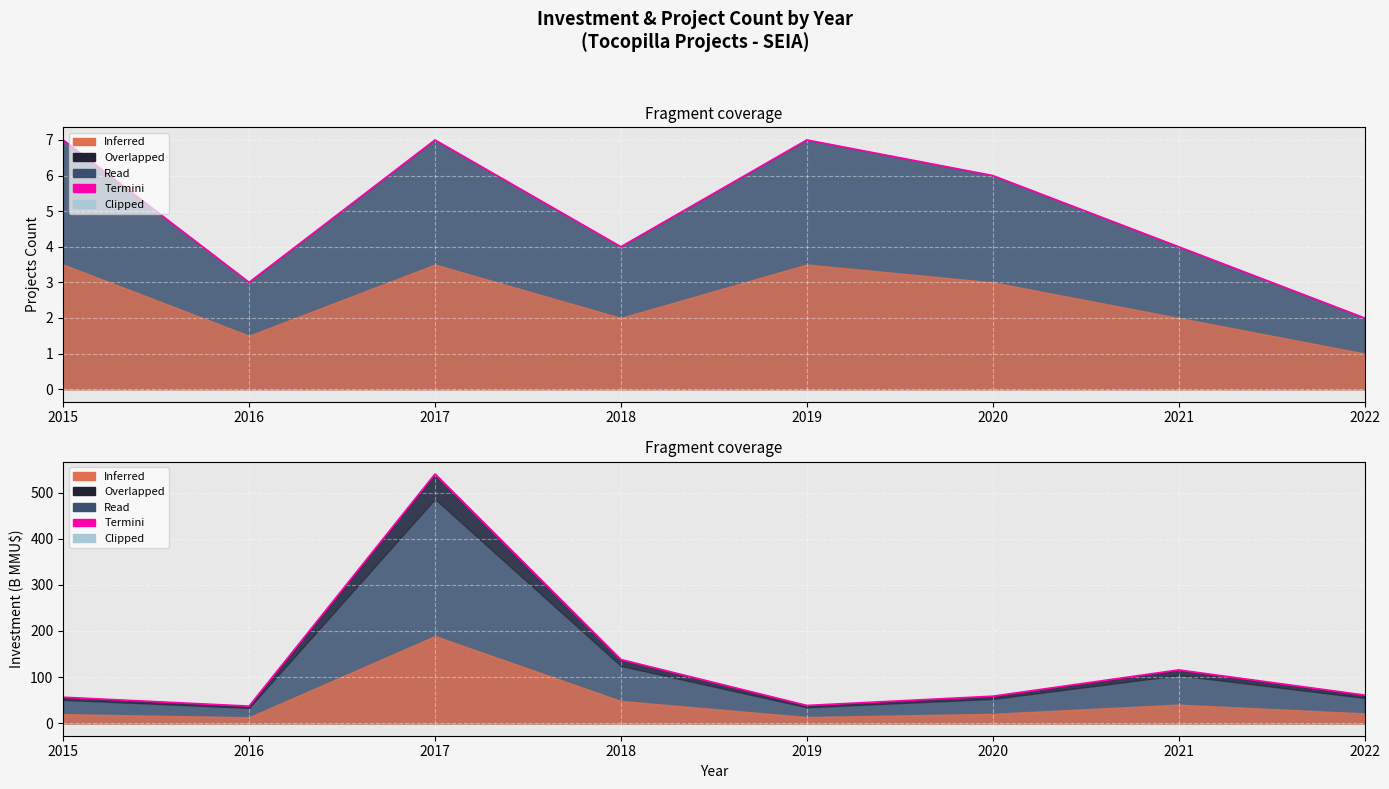

The chart shows a value of 22.4 at 2015. True or false?

False